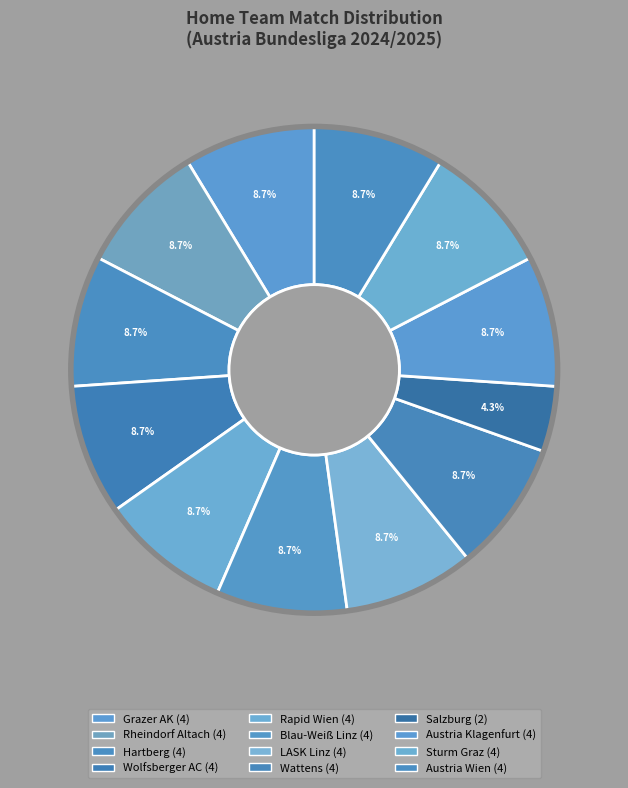

True or false: Rapid Wien accounts for 9% of the total.

True